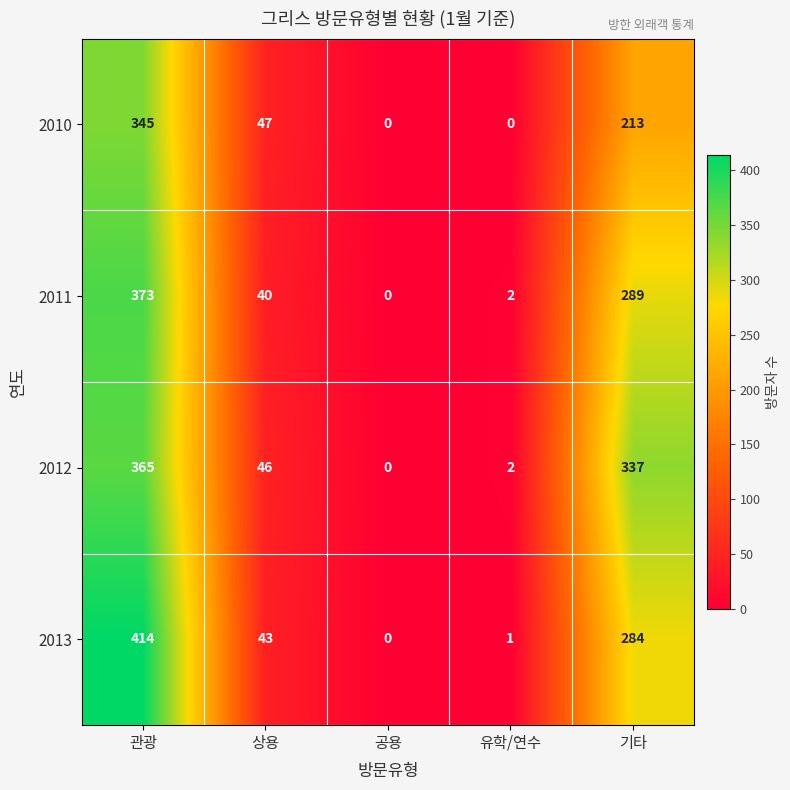

At how many categories does at least one series exceed 312?

2